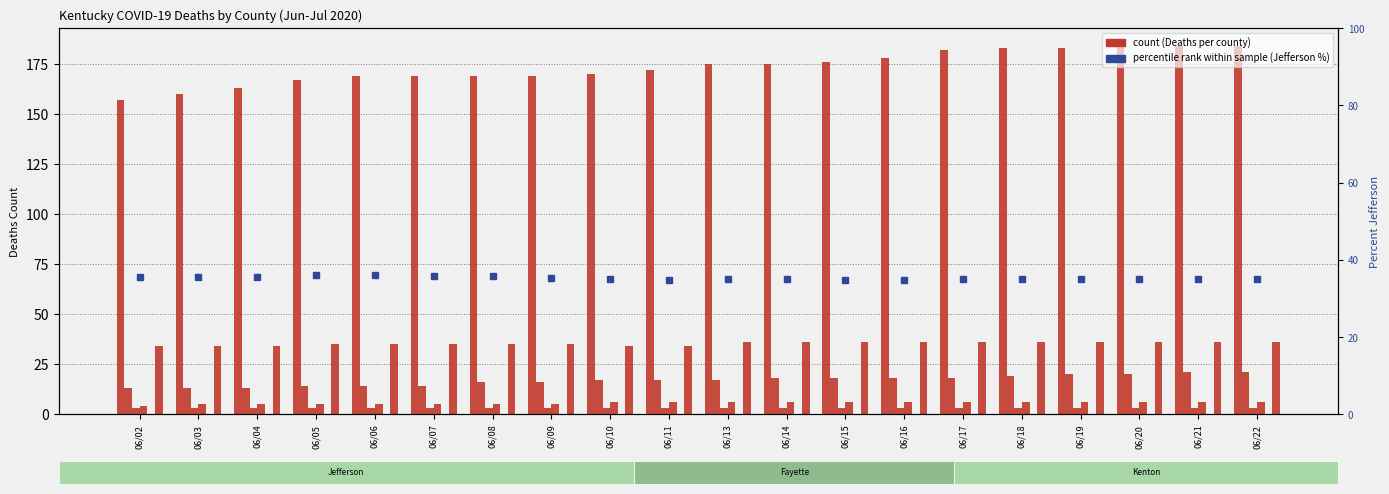

What is the value of the Deaths Logan bar at the 15th from the left?

5